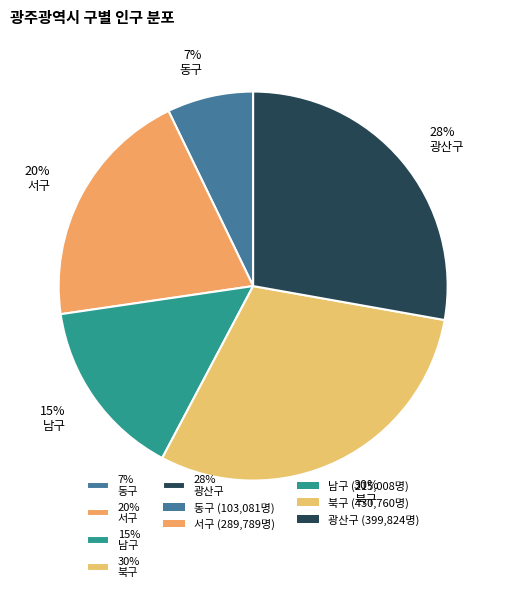

What is the largest slice in the pie chart?

30% 북구